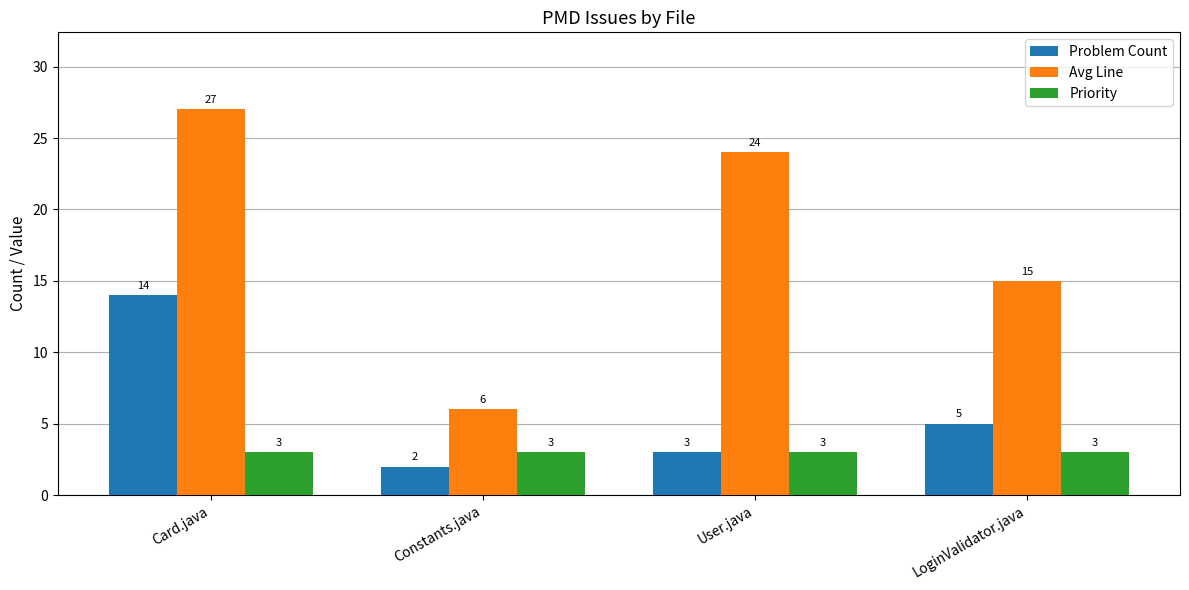

Reading left to right, list all the values displayed in this chart.

Problem Count: 14	2	3	5
Avg Line: 27	6	24	15
Priority: 3	3	3	3